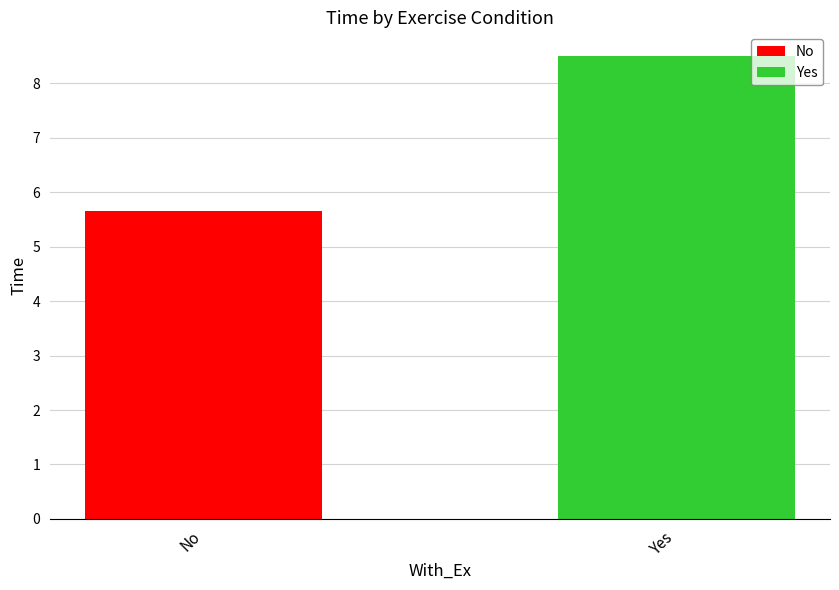

What is the maximum value shown in the chart?

8.5